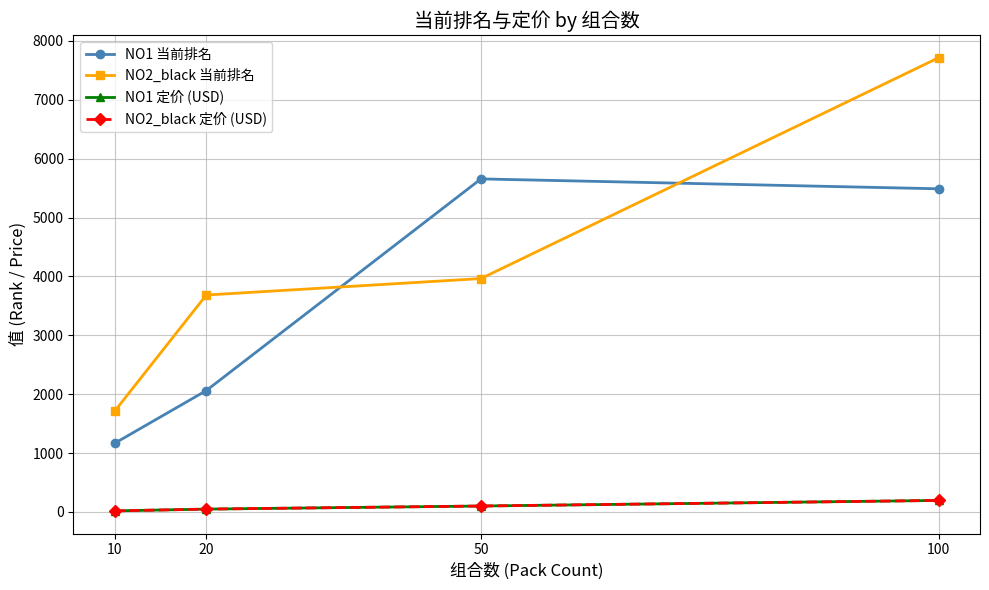

At which label is NO1 当前排名 closest to 3411?

20